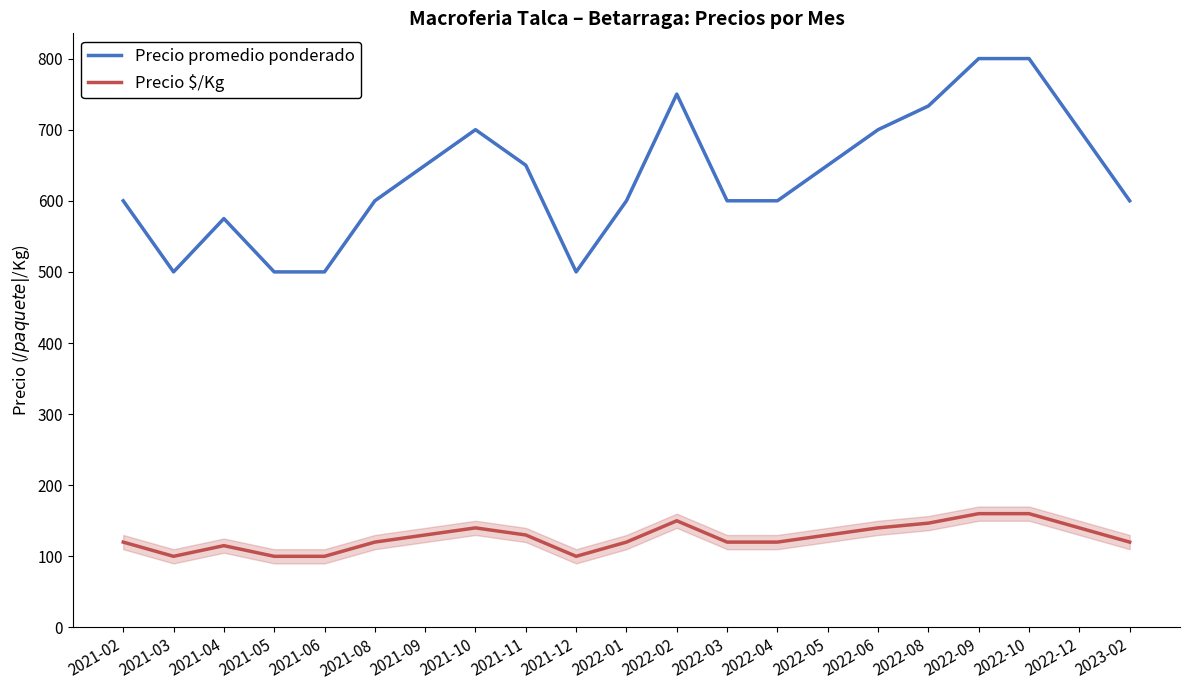

At which category does Precio $/Kg reach its first local valley?

2021-03